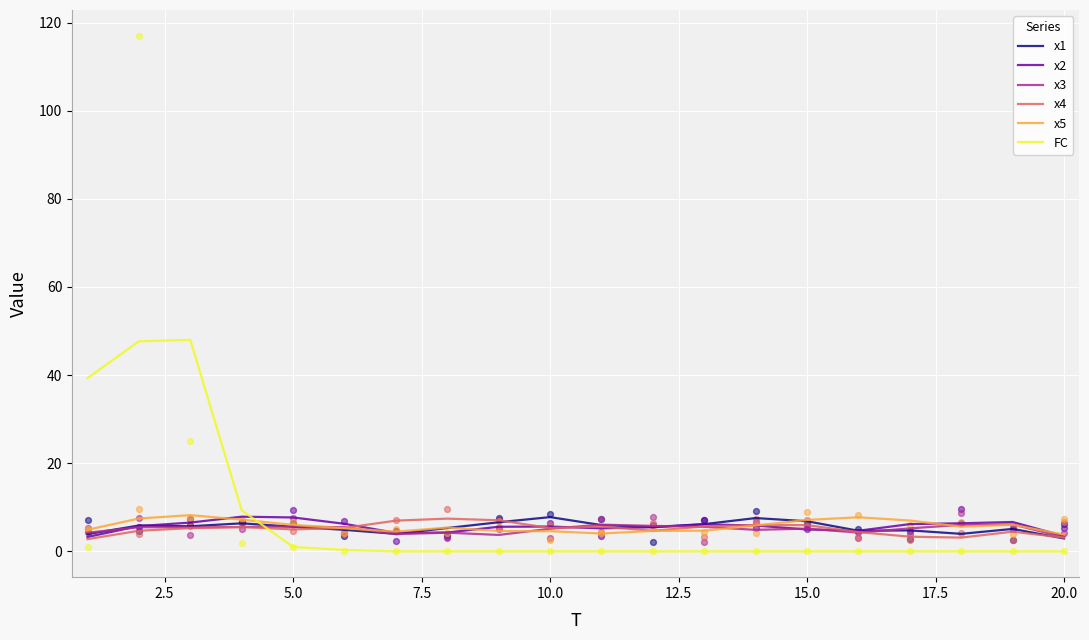

Which series reaches the minimum Y coordinate?

FC